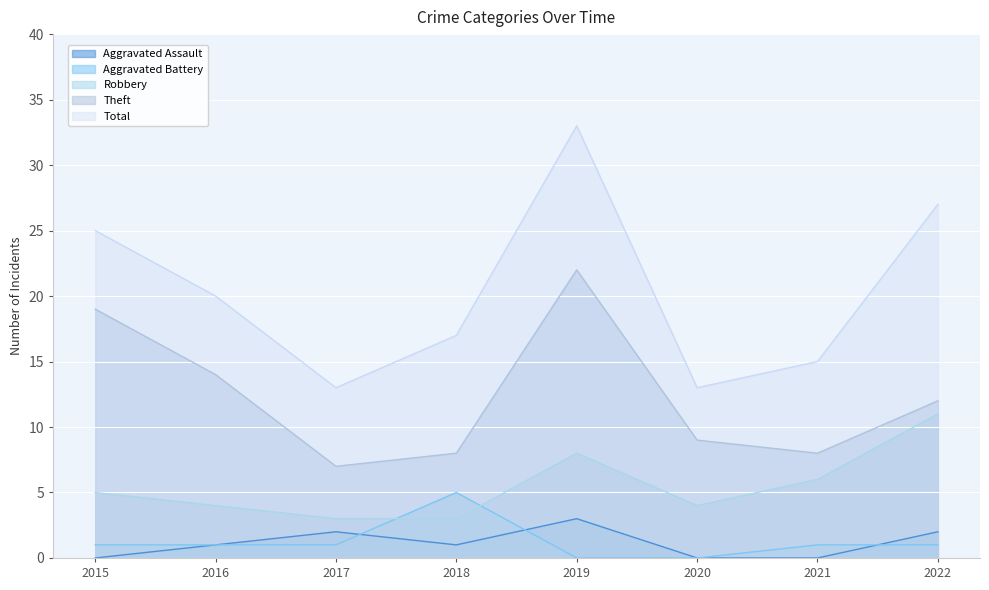

True or false: Aggravated Assault and Robbery intersect in this chart.

False